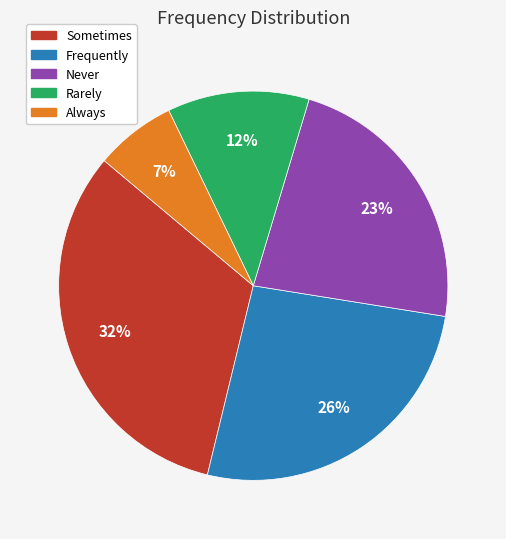

Combined, do Never and Always account for over 50%?

No